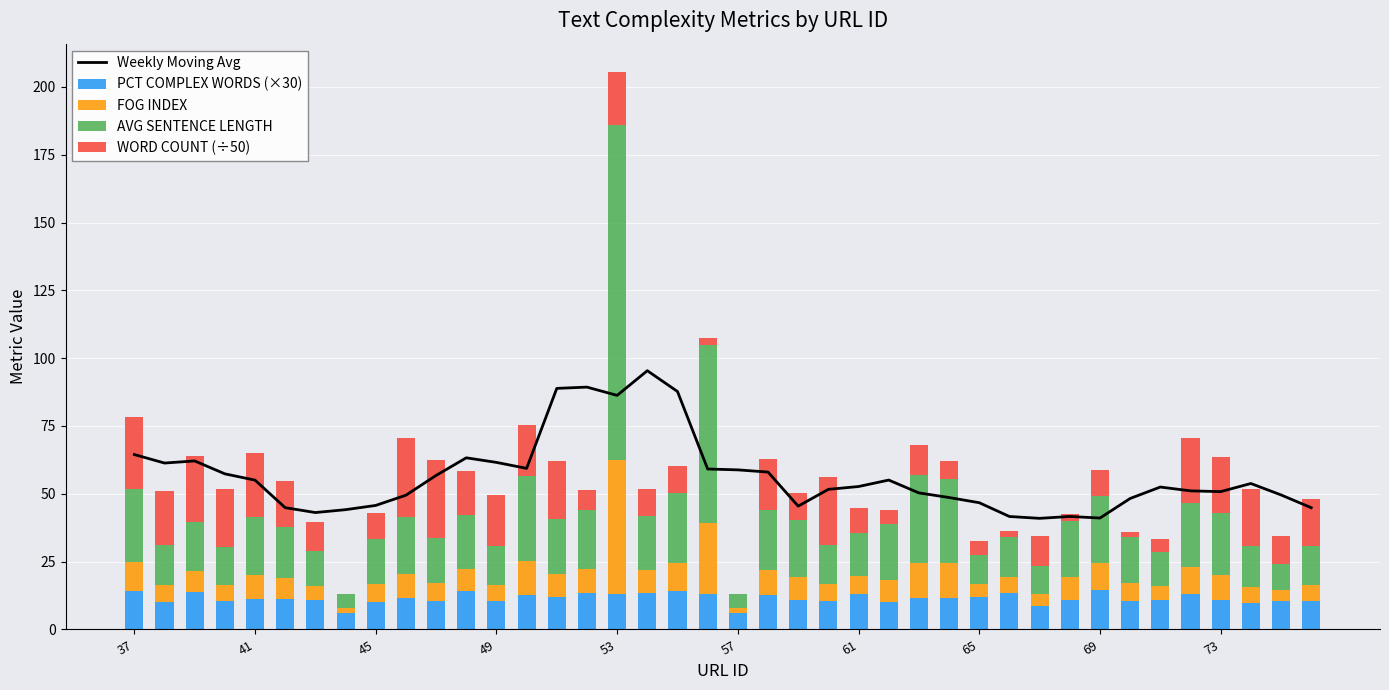

At how many categories does at least one series exceed 104?

1